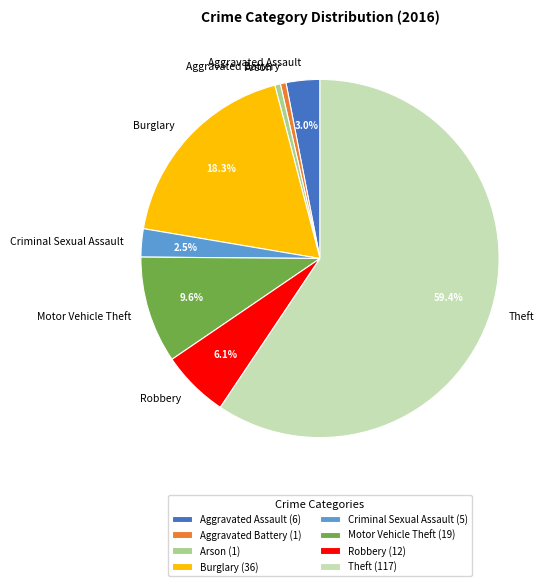

Do Aggravated Battery and Criminal Sexual Assault together represent more than half of the pie?

No